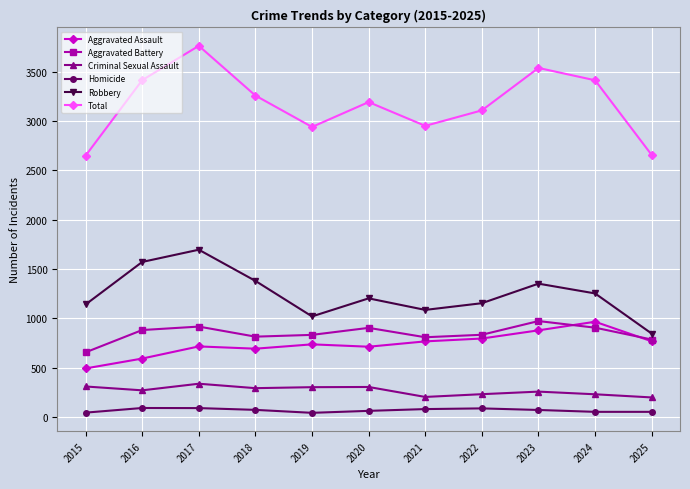

At which label does Total reach its peak?

2017